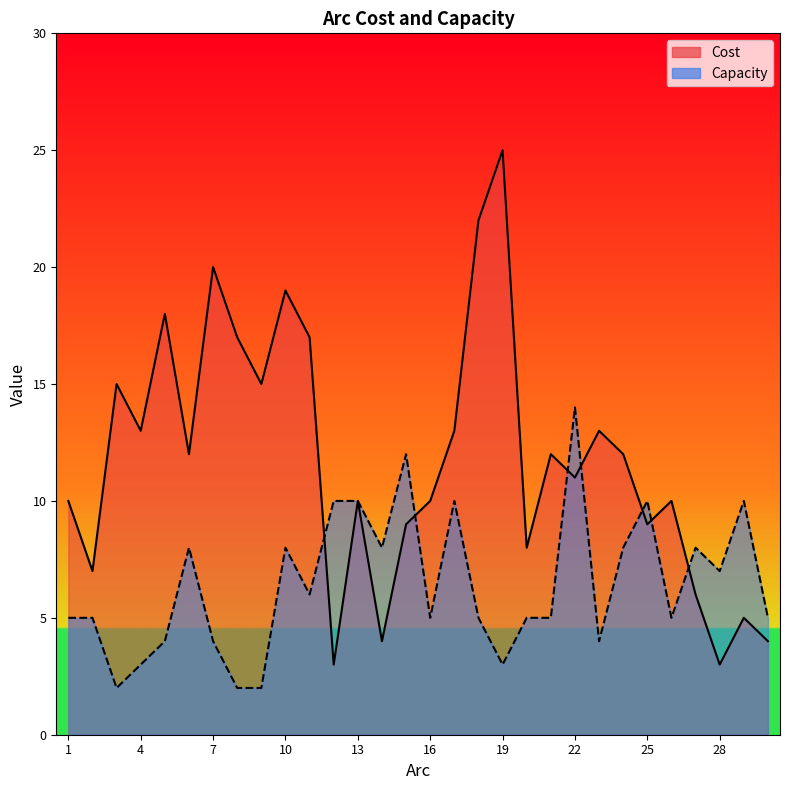

Between which two adjacent categories do Capacity and Cost first intersect?

11 and 12